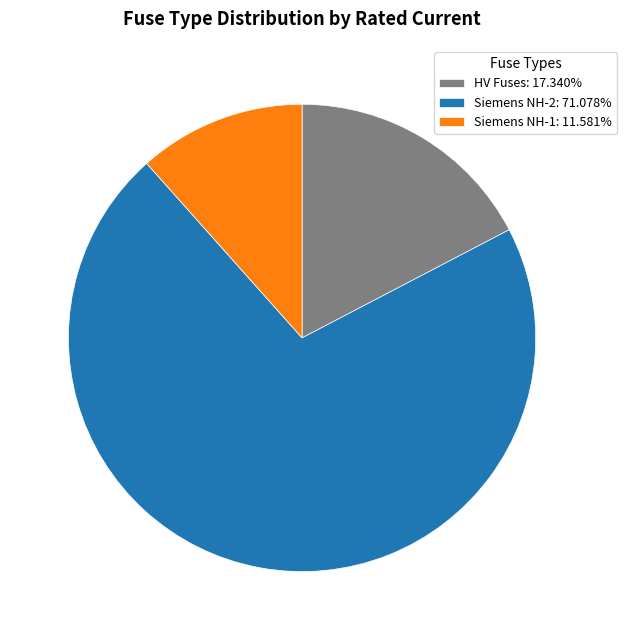

How many slices are in this pie chart?

3